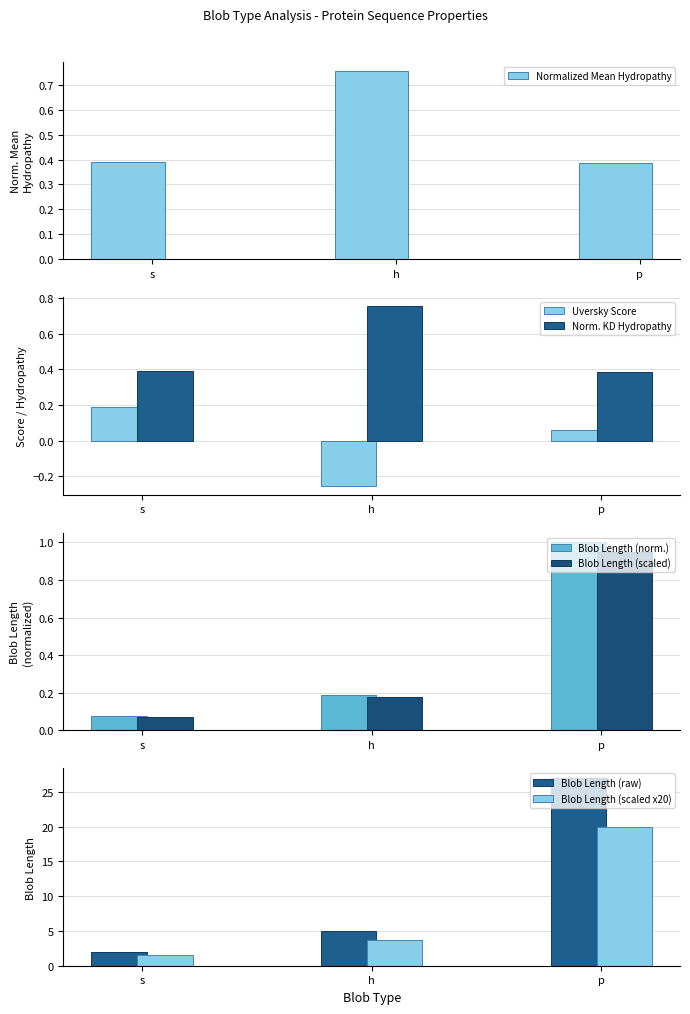

What is the label of the 3rd bar from the left?

p